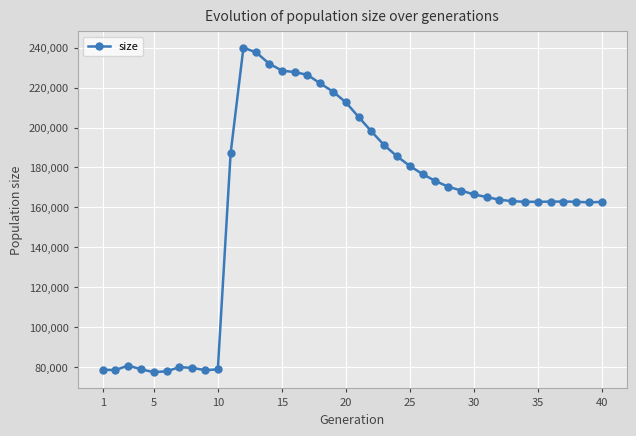

What is the value of the 3rd point from the left?

80738